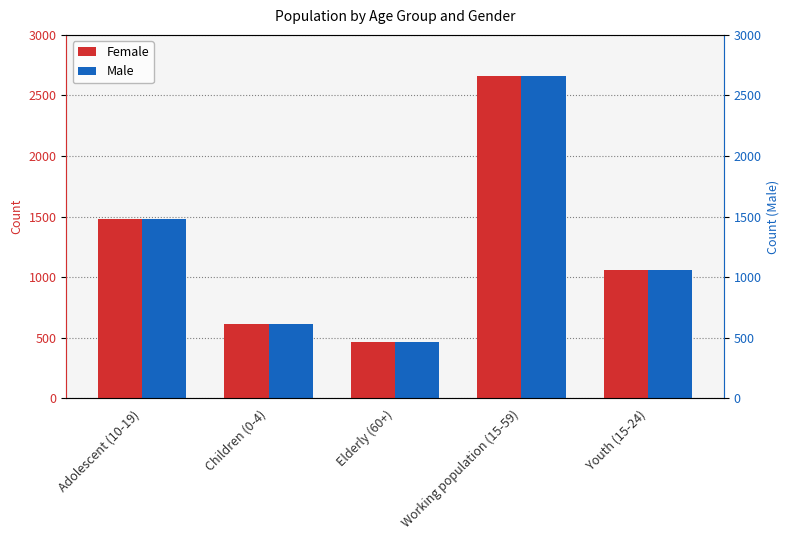

At which category does the chart reach its minimum across all series?

Elderly (60+)